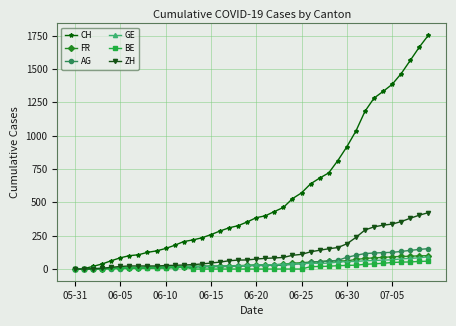

What is the maximum value shown in the chart?

1754